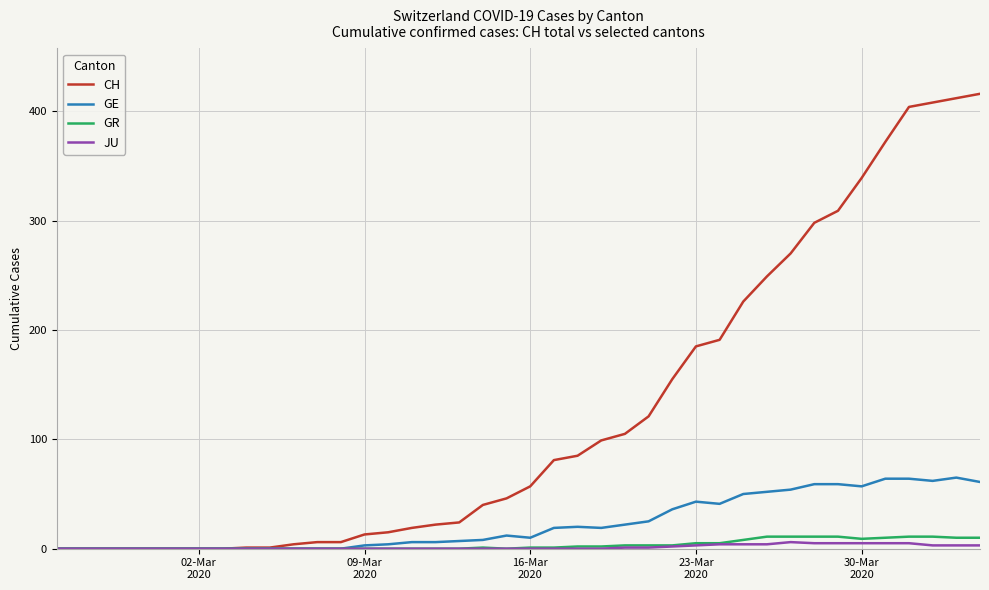

Which series has the largest range (max minus min)?

CH